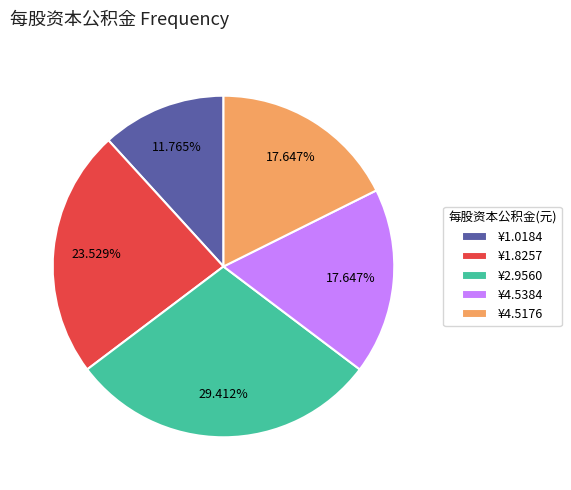

Between ¥4.5384 and ¥2.9560, which is larger?

¥2.9560